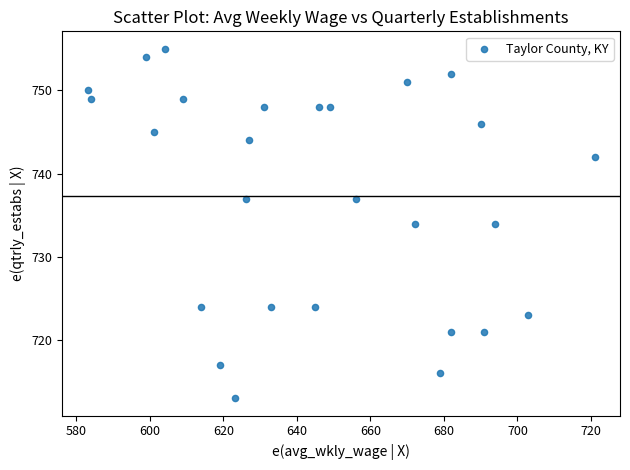

What is the range of Y values (max minus min)?

42